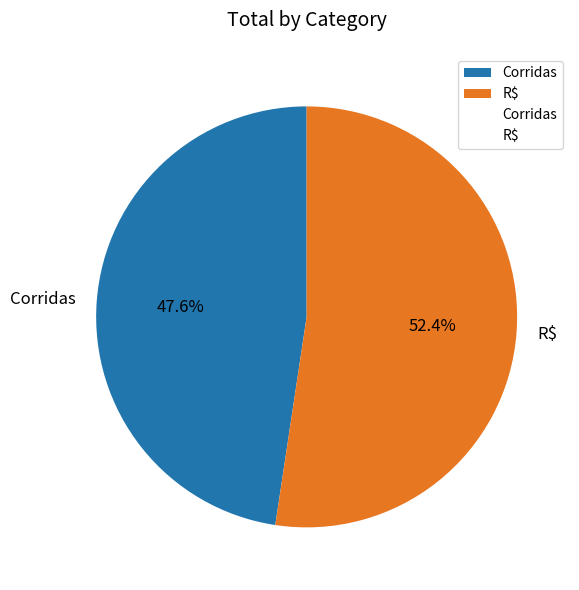

Which category has the smallest portion of the pie?

Corridas